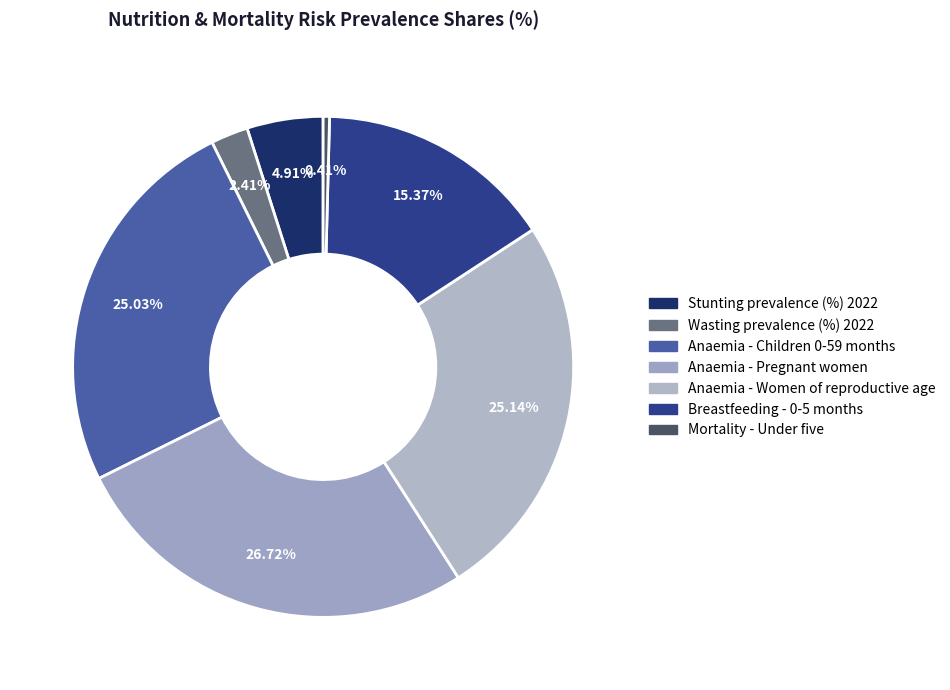

Rank the categories by value from lowest to highest.

Mortality - Under five, Wasting prevalence (%) 2022, Stunting prevalence (%) 2022, Breastfeeding - 0-5 months, Anaemia - Children 0-59 months, Anaemia - Women of reproductive age, Anaemia - Pregnant women